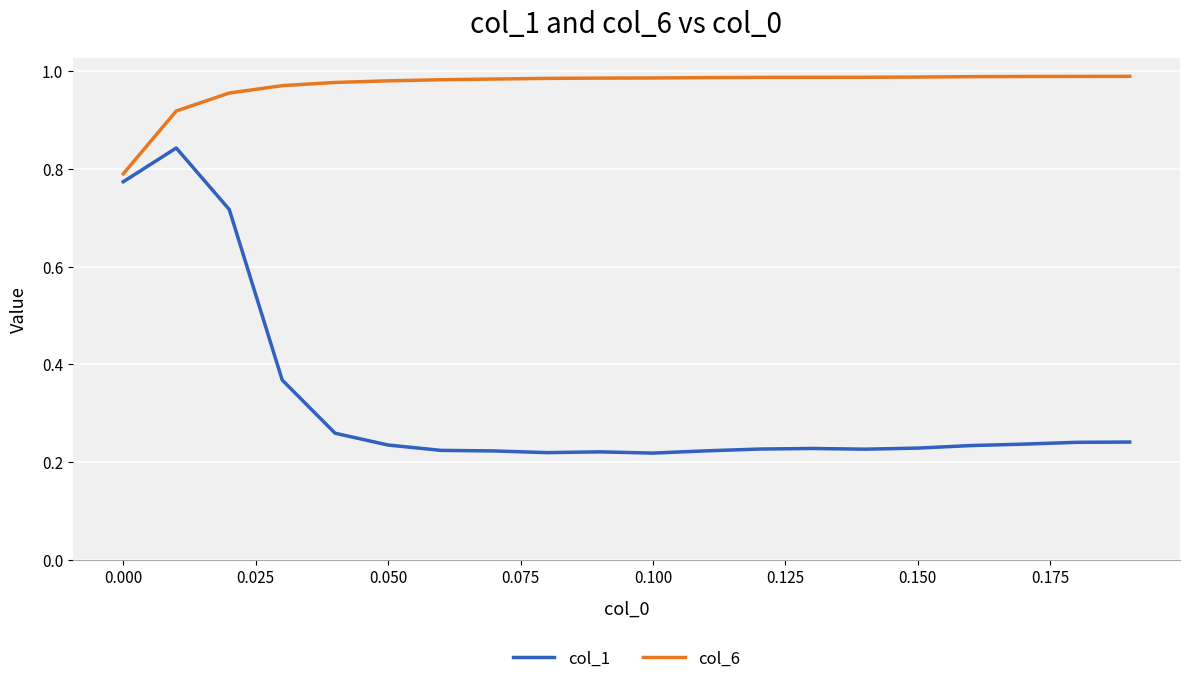

Which series has the largest total across all categories?

col_6